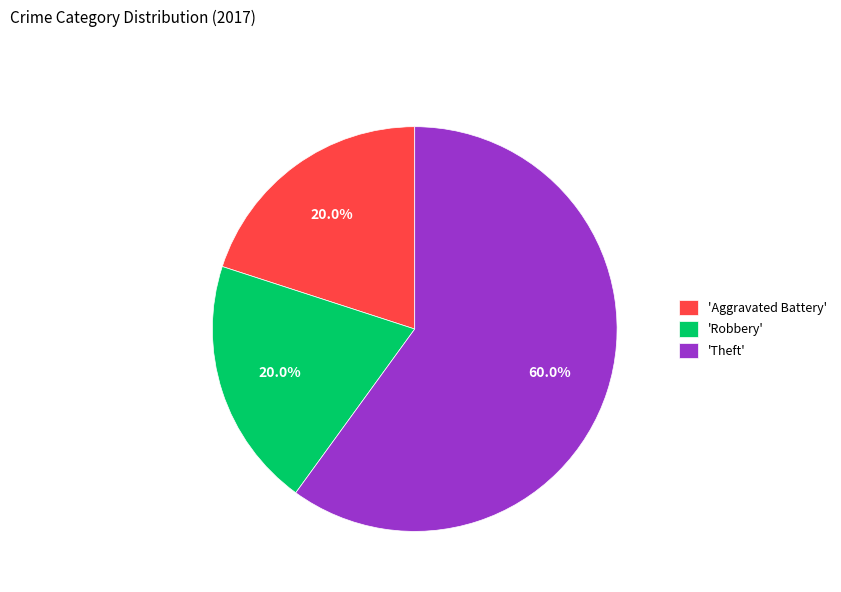

What percentage is NOT represented by 'Aggravated Battery'?

80.0%